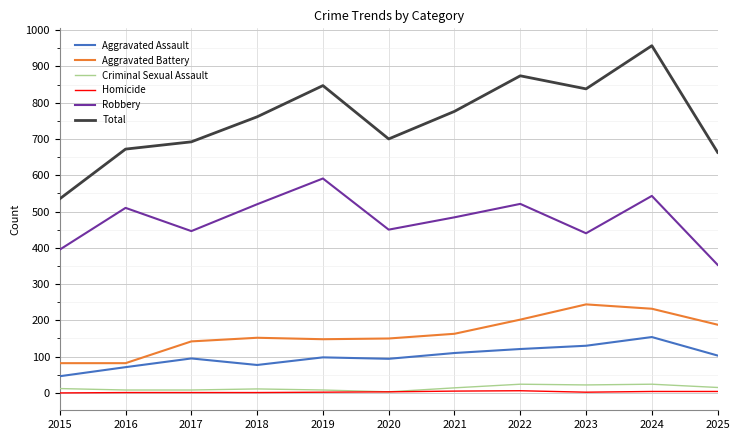

How many categories are shown in the chart?

11